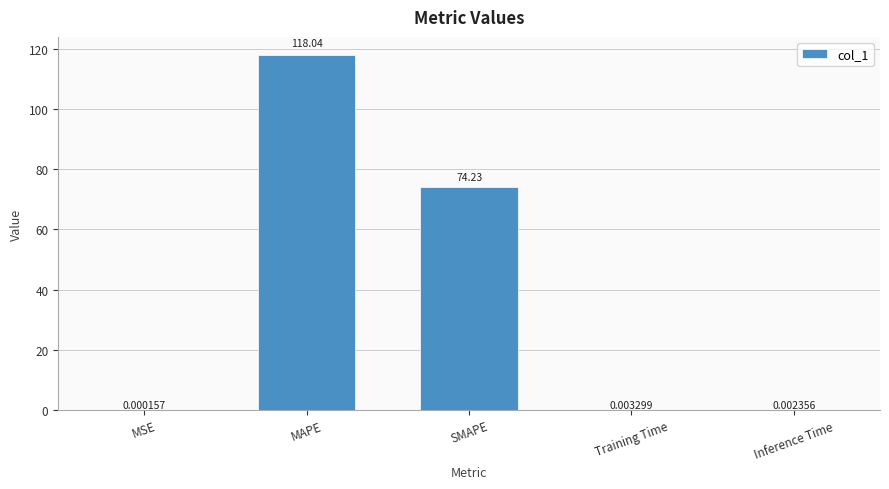

At which label is the value closest to 59?

SMAPE